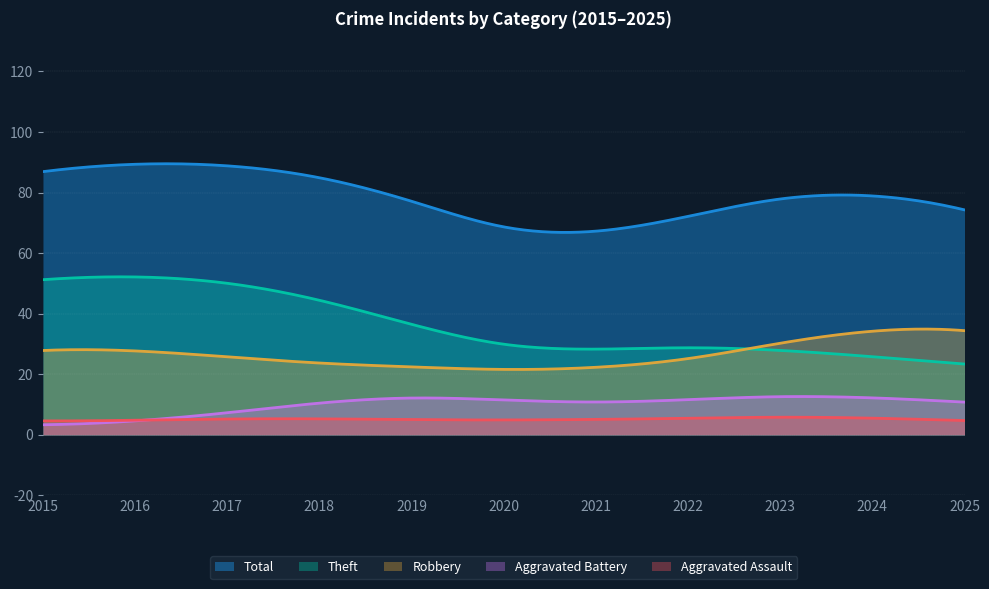

What is the value of the Theft point at the 5th from the left?

38